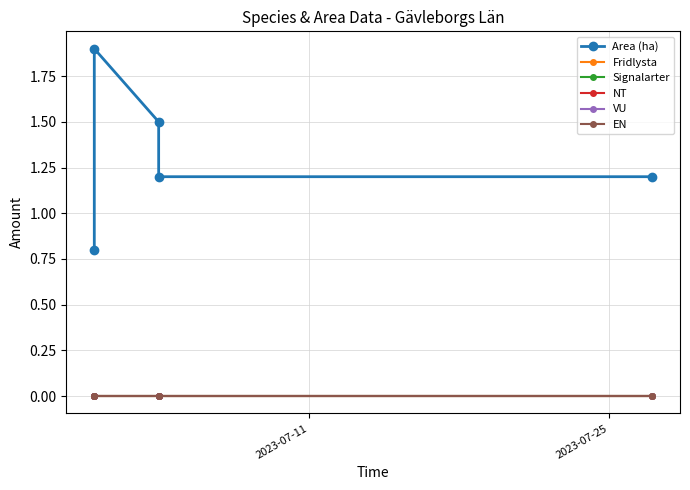

How many categories are shown in the chart?

5